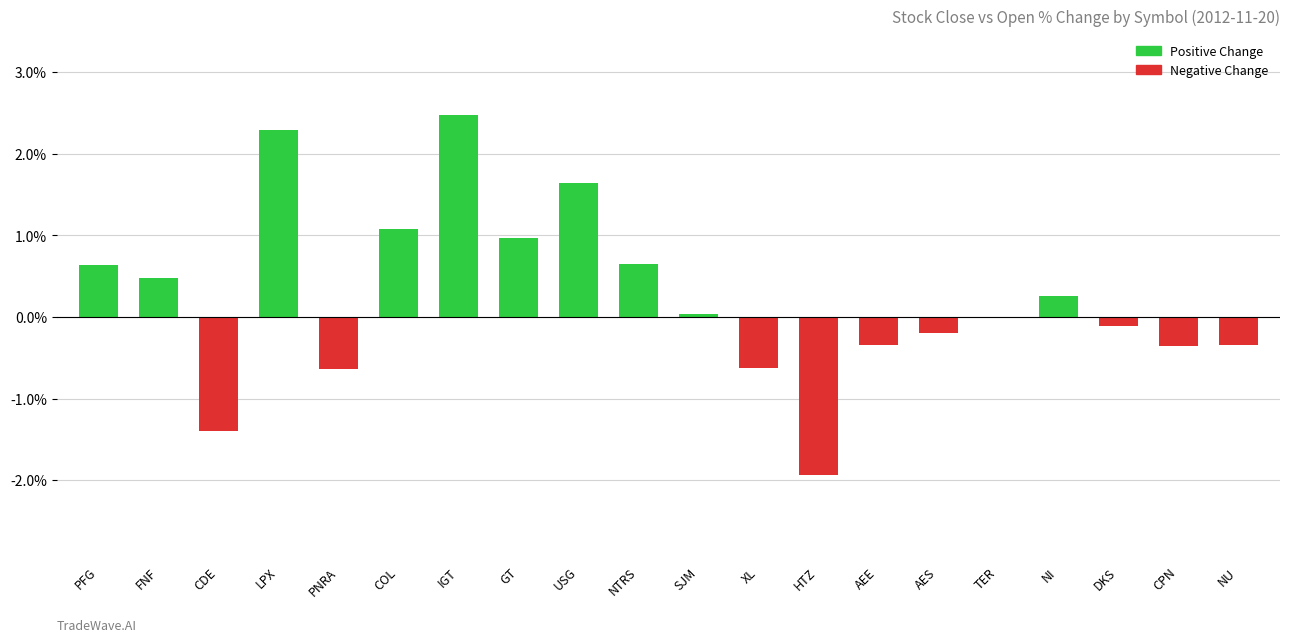

What is the sum of all values?

4.6